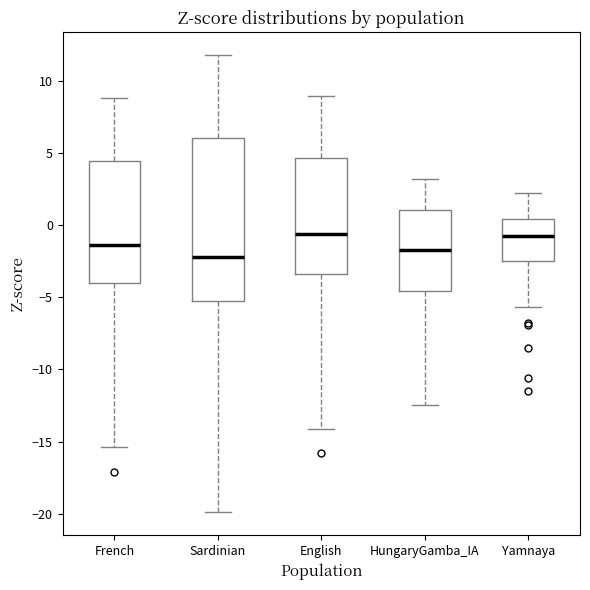

Reading left to right, read every box against the y-axis: the position of its median line, the range the box covers, and the ends of its whiskers. The values are not printed on the chart, so give them approximately, as read against the axis.

French: median -1.5, box -4.0 to 4.5, whiskers -15.5 to 9.0
Sardinian: median -2.0, box -5.5 to 6.0, whiskers -20.0 to 12.0
English: median -0.5, box -3.5 to 4.5, whiskers -14.0 to 9.0
HungaryGamba_IA: median -1.5, box -4.5 to 1.0, whiskers -12.5 to 3.0
Yamnaya: median -0.5, box -2.5 to 0.5, whiskers -5.5 to 2.0